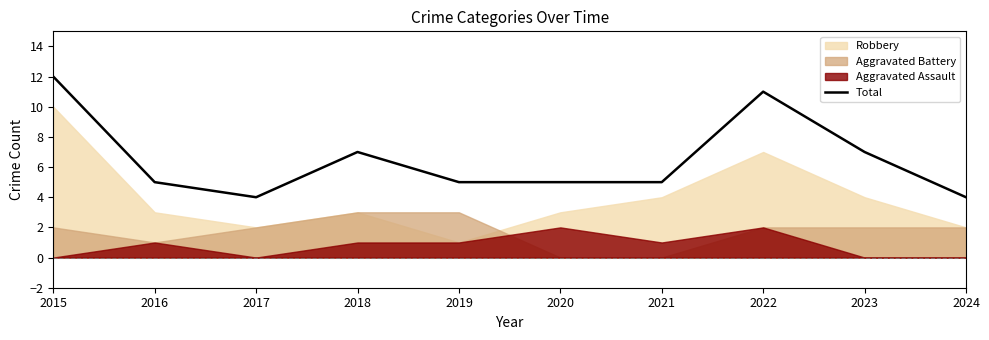

Rank the categories by value from highest to lowest.

2015, 2022, 2018, 2023, 2016, 2019, 2020, 2021, 2017, 2024